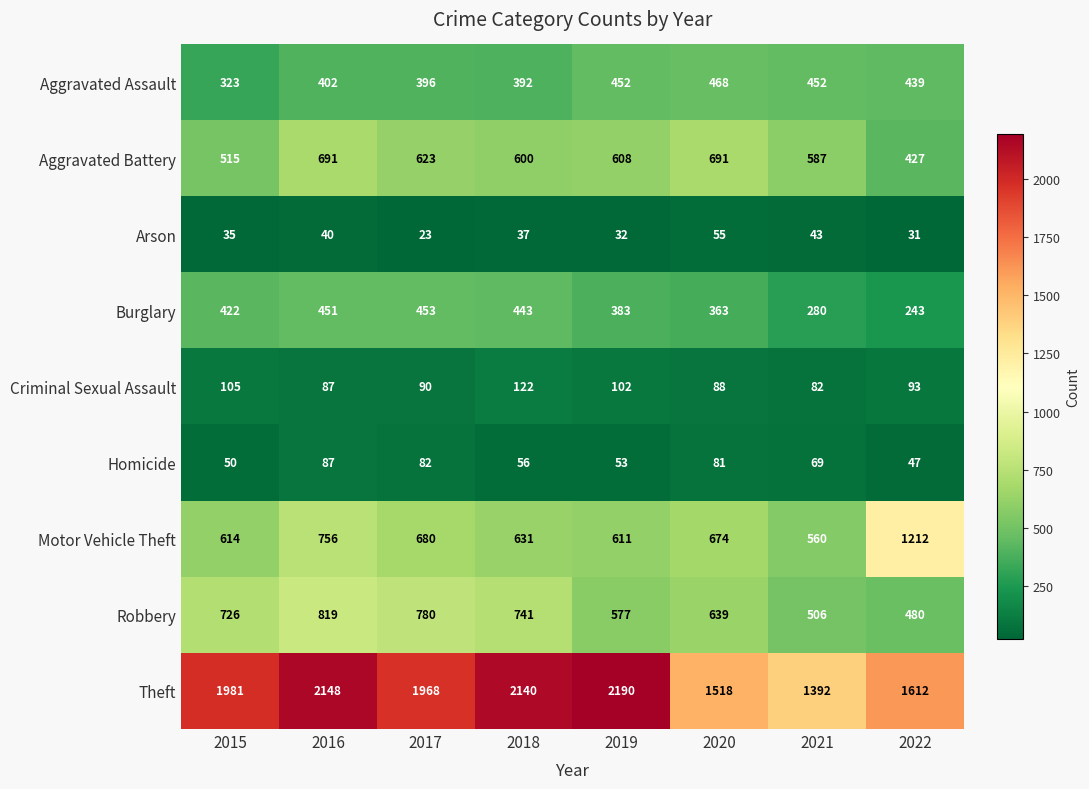

Which series has the largest total across all categories?

Theft